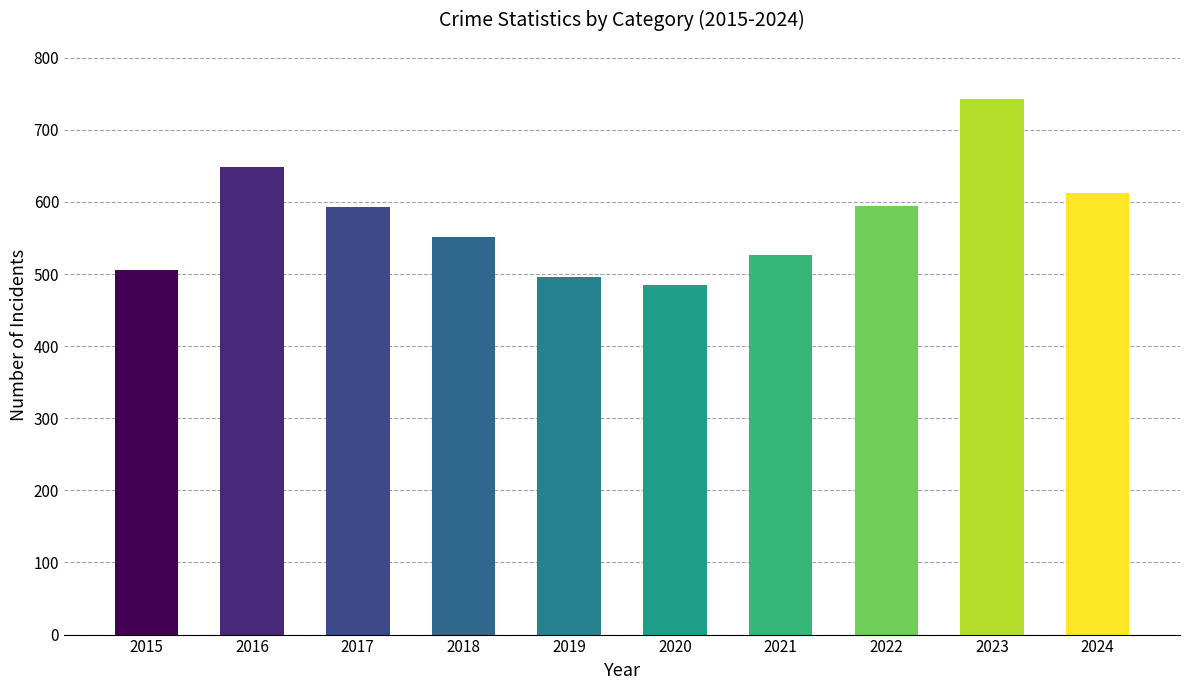

What is the value of the 1st bar from the left?

505